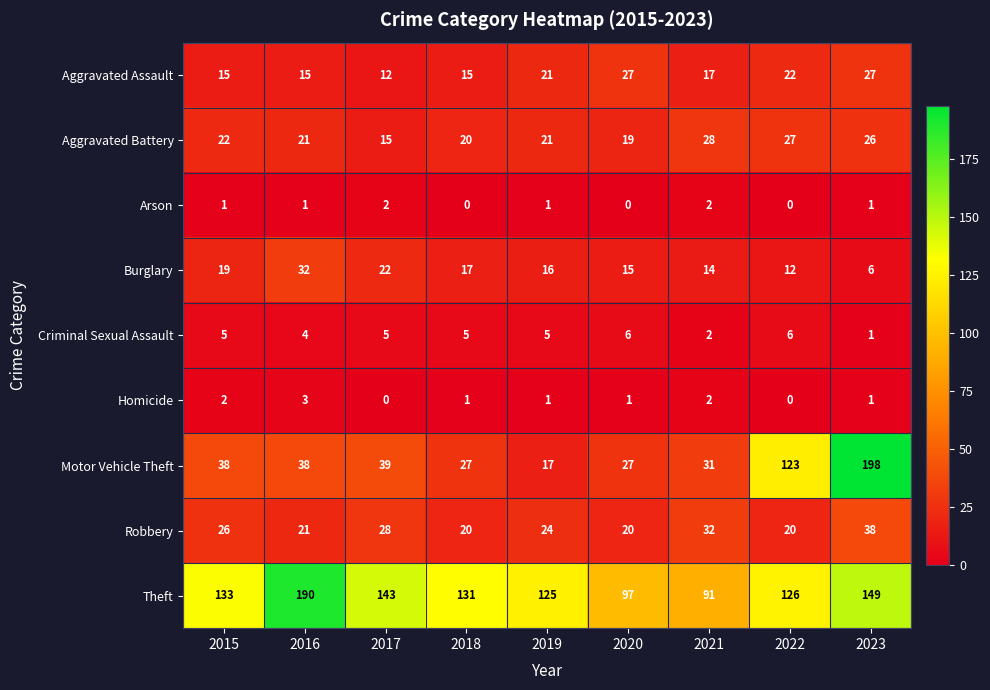

At which category is the sum across all series the highest?

2023